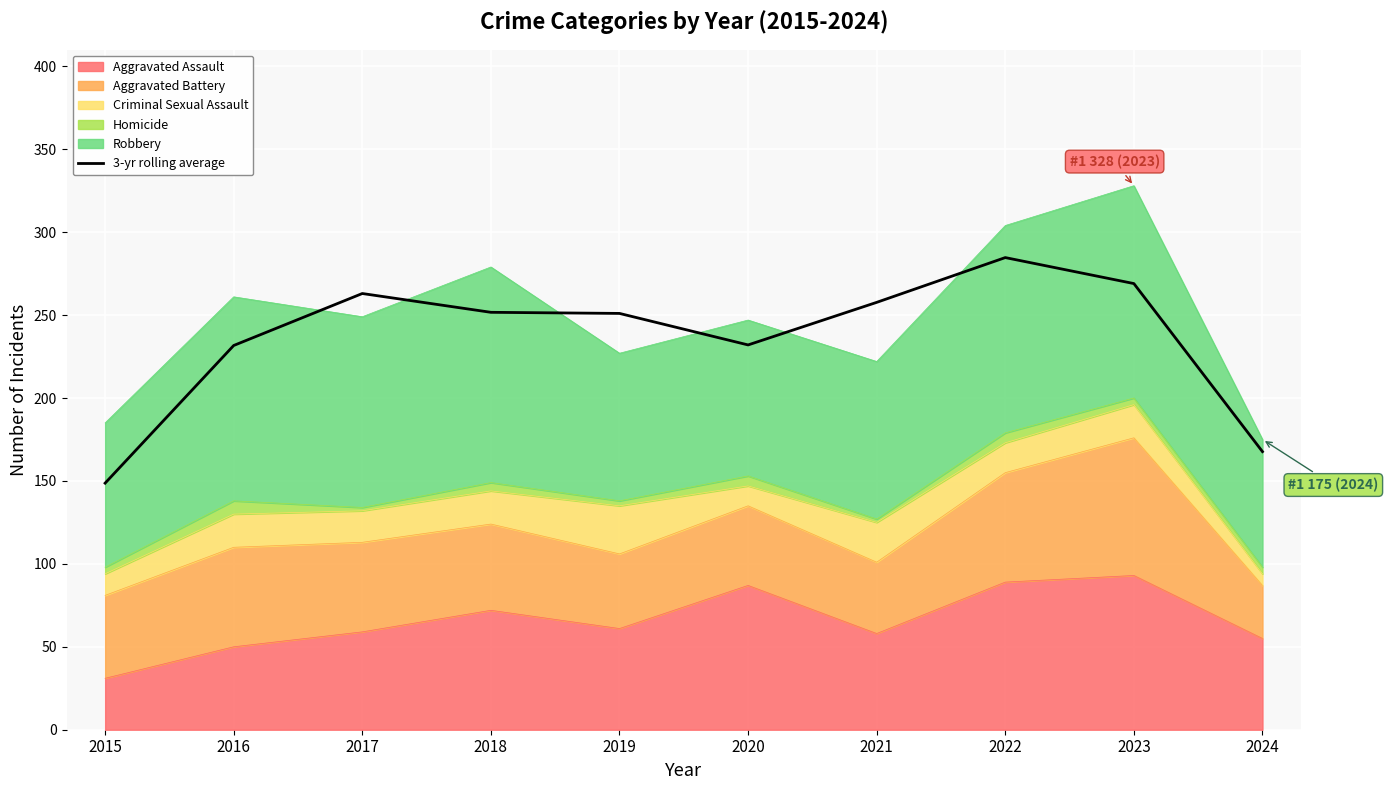

How many categories are shown in the chart?

10